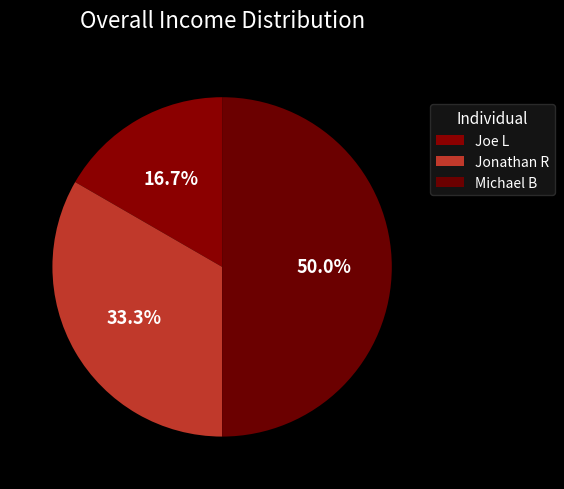

What percentage do Joe L and Jonathan R together represent?

50.0%